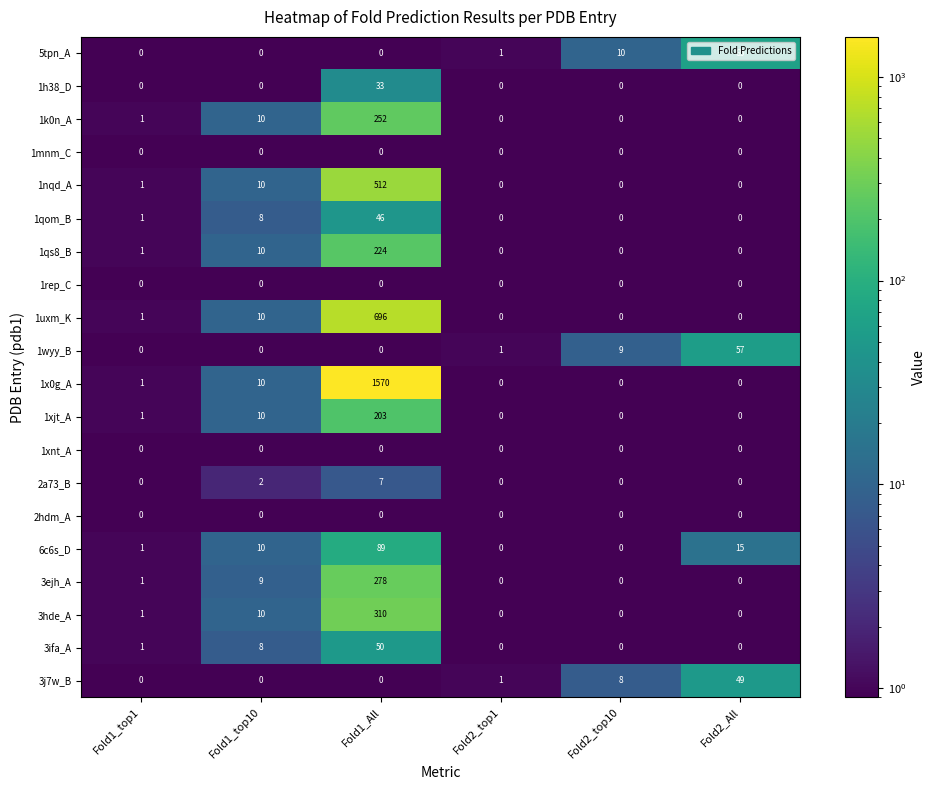

True or false: 1qs8_B has a value of 3 at Fold1_top10.

False